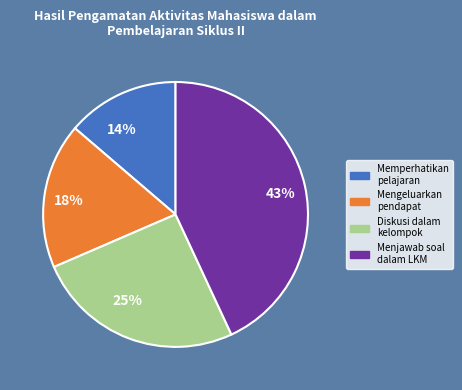

What is the largest slice in the pie chart?

43%